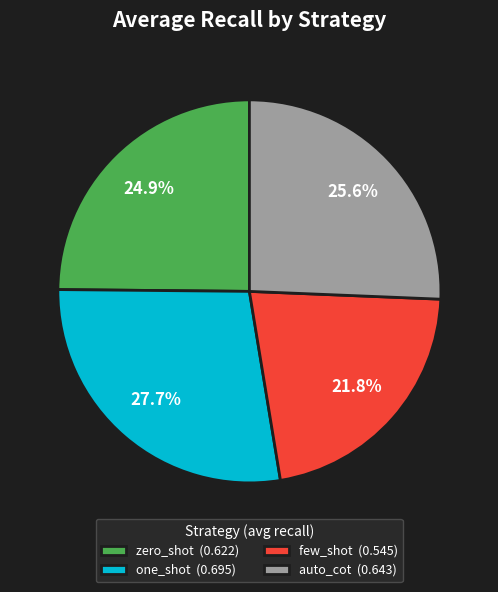

Which has a higher value, auto_cot (0.643) or few_shot (0.545)?

auto_cot (0.643)